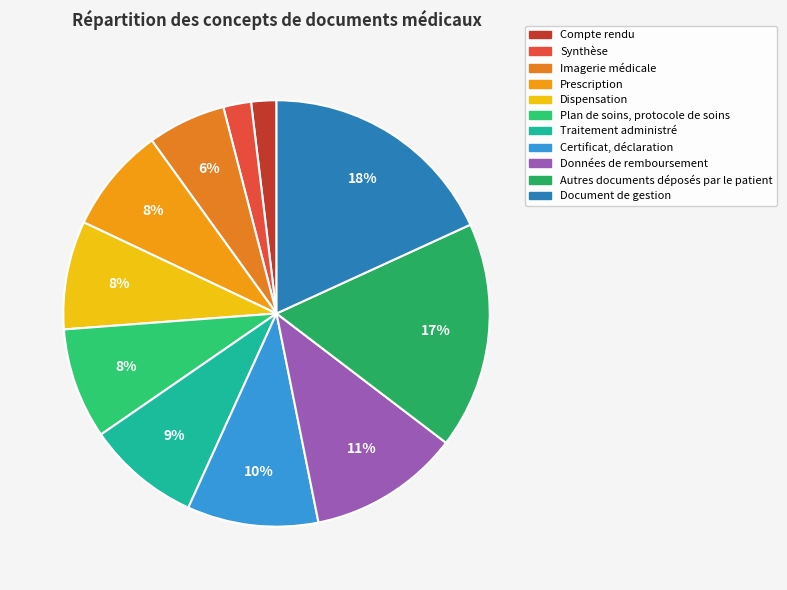

What is the smallest slice in the pie chart?

Compte rendu